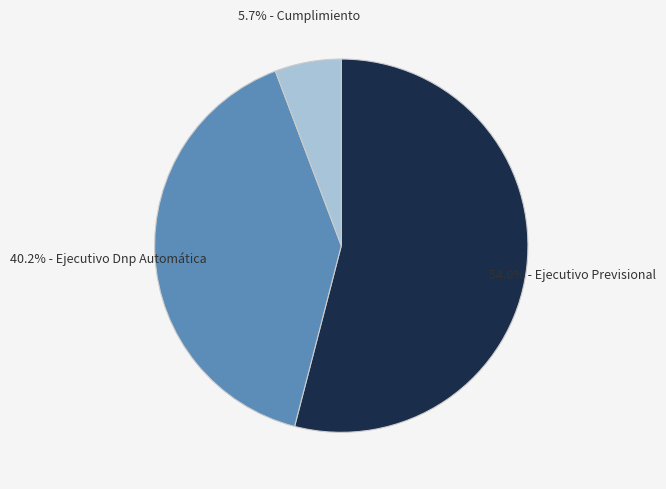

To the nearest percent, what is the average slice percentage?

33%